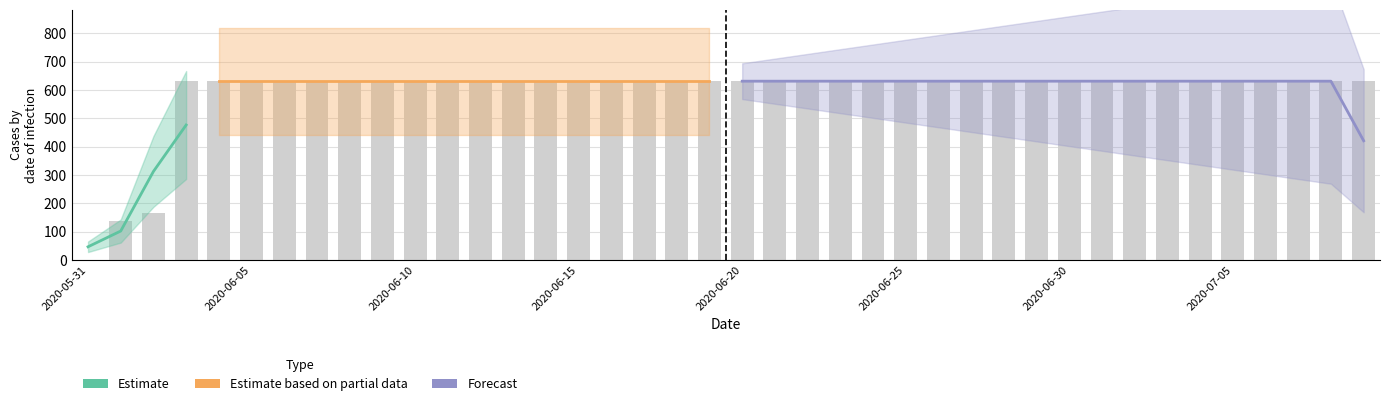

Are the bars grouped side by side (vs. stacked)?

No